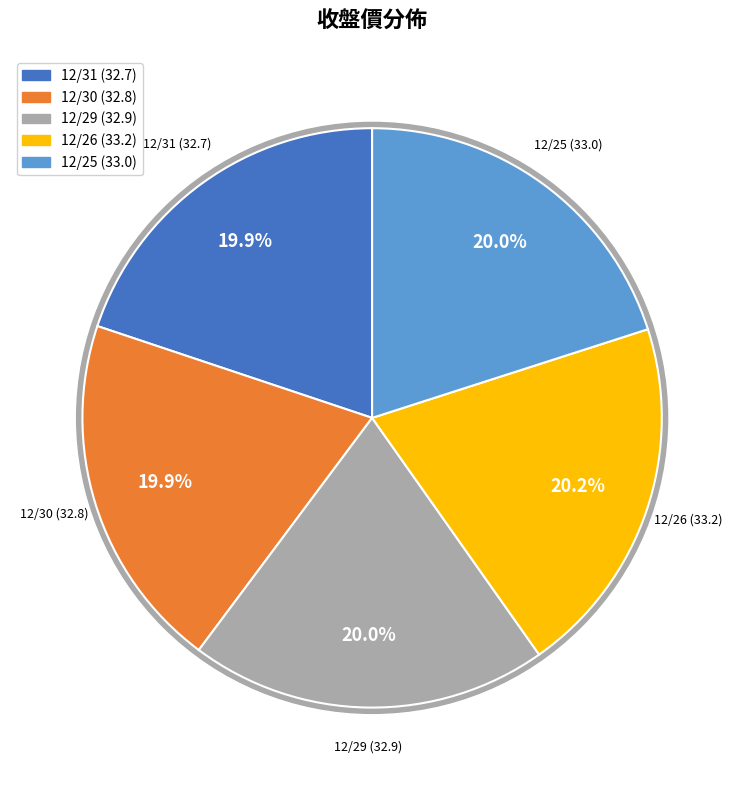

To the nearest percent, what is the combined percentage of 12/26 and 12/29?

40%